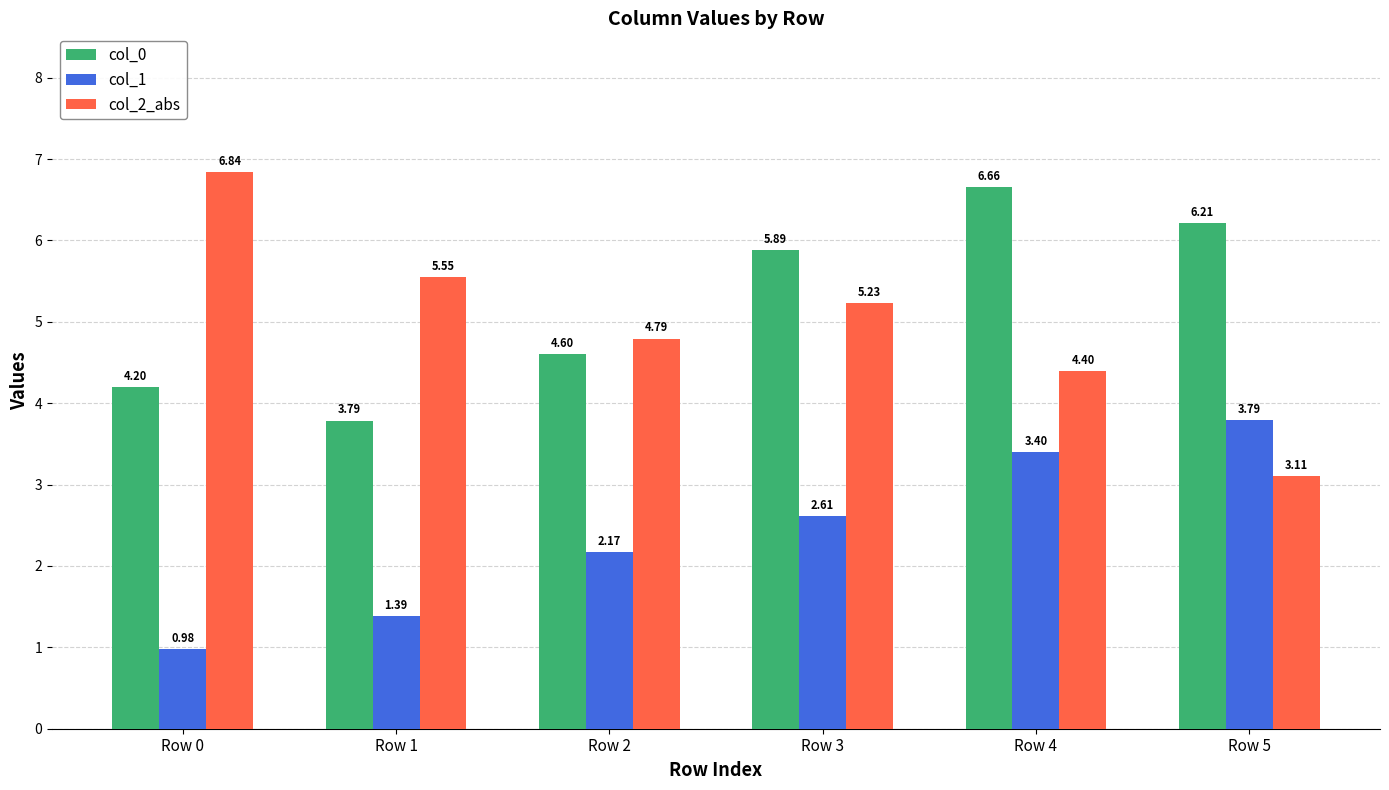

What is the total value across all series at Row 0?

12.0